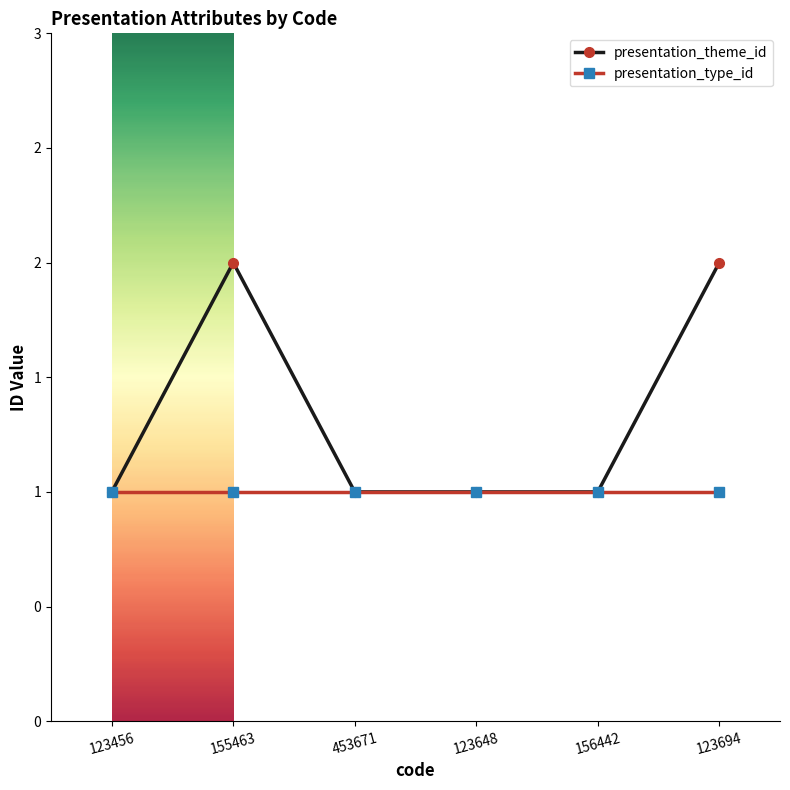

Reading left to right, extract all data points from this chart.

presentation_theme_id: 1	2	1	1	1	2
presentation_type_id: 1	1	1	1	1	1